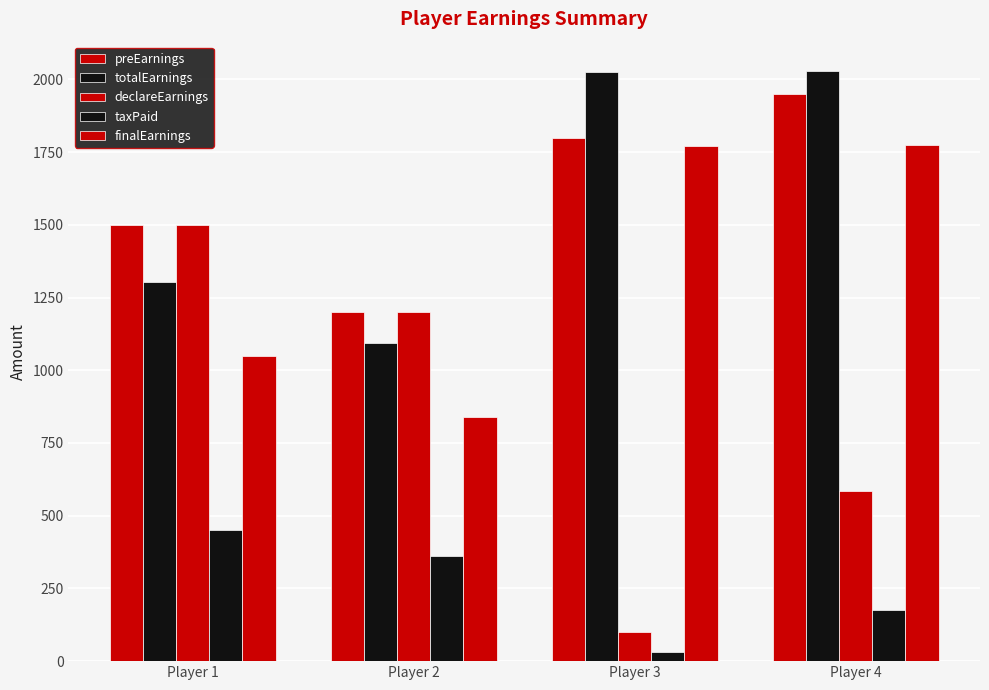

How many bars are there in total?

20